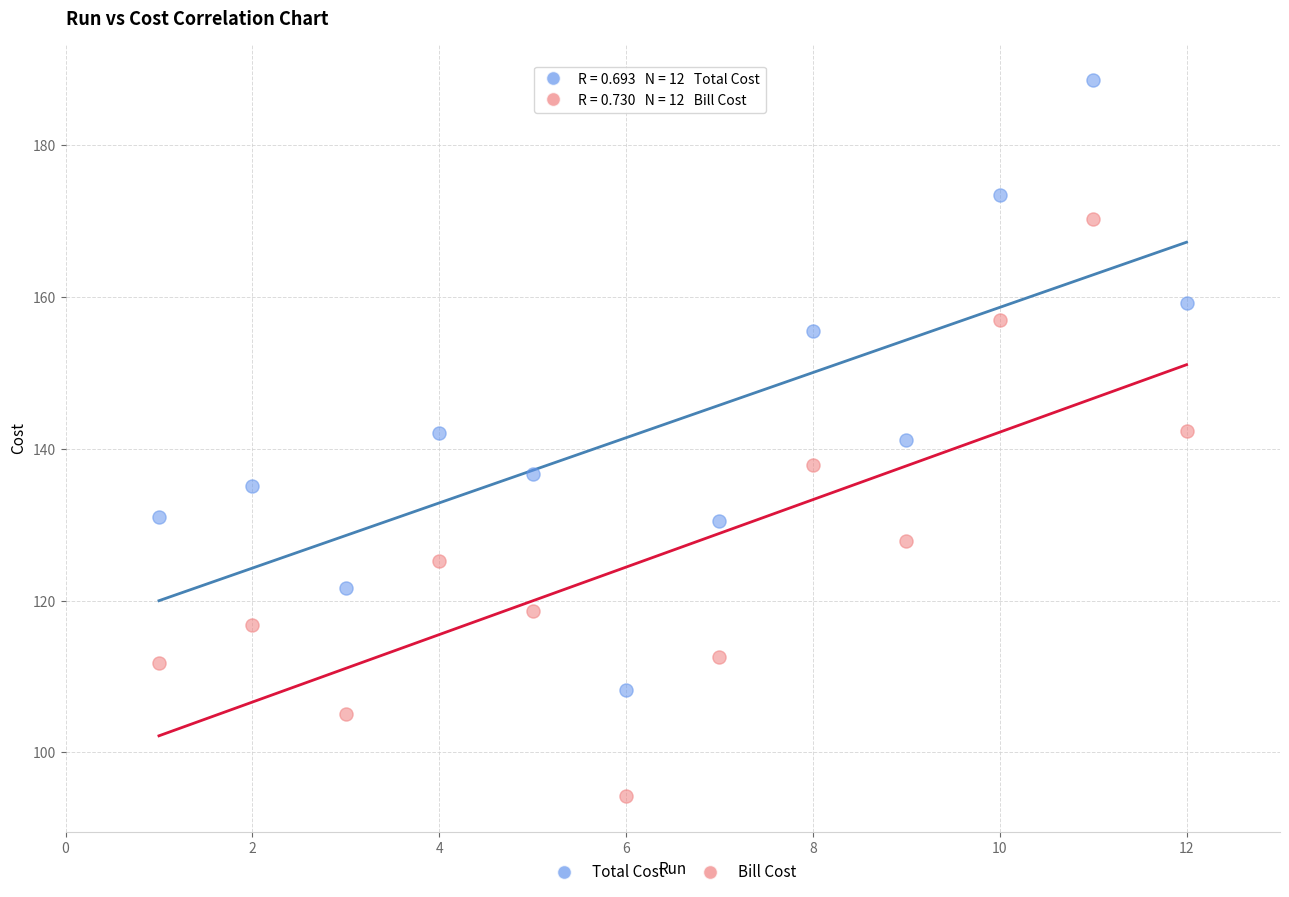

Across all data points, what is the range of X values (max minus min)?

11.0